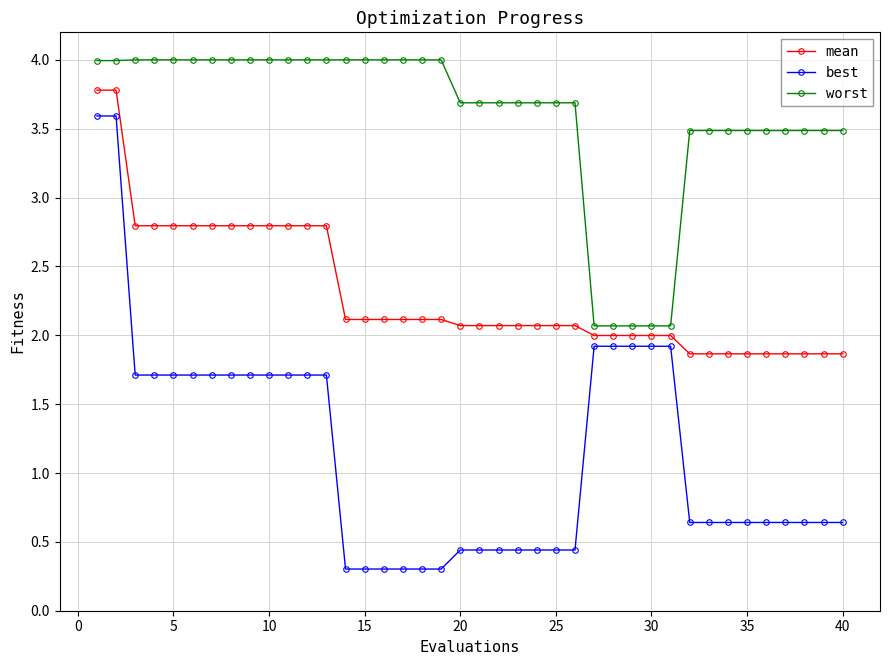

Which series has the widest spread of values?

best